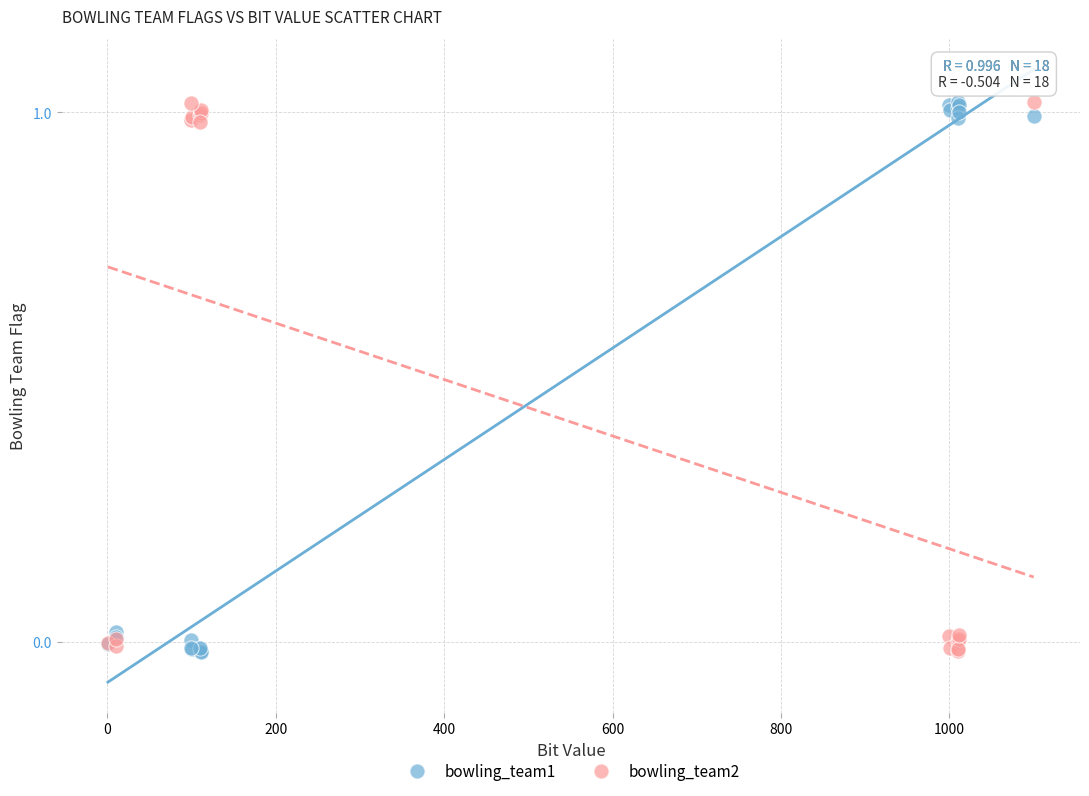

What is the X range (max minus min) for the scatter plot?

1099.0